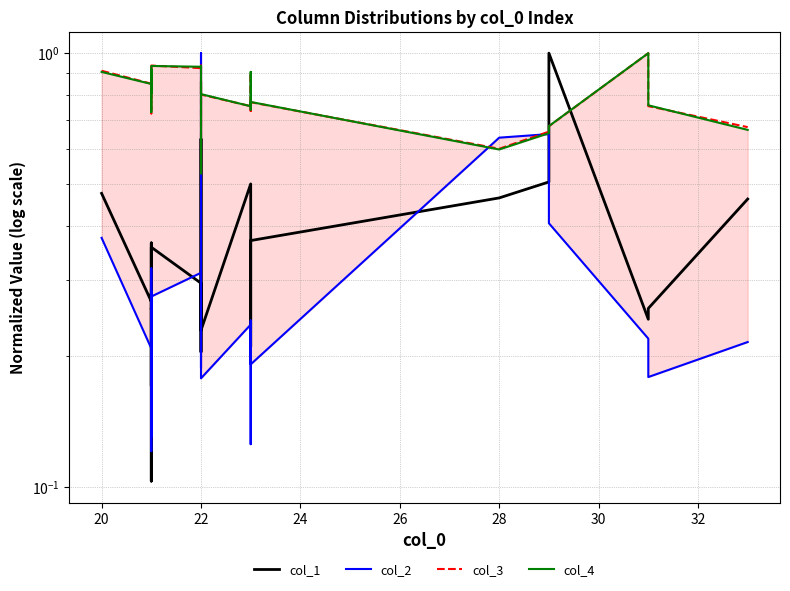

In col_2, how many points are higher than both neighbors (excluding endpoints)?

8